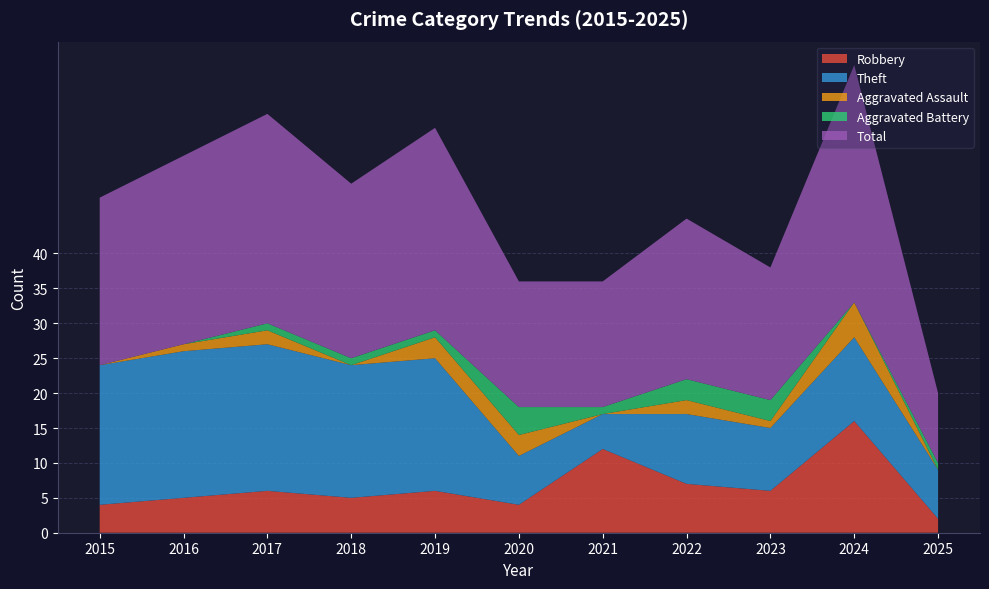

Reading left to right, transcribe all the data shown in this chart.

Robbery: 2015=4	2016=5	2017=6	2018=5	2019=6	2020=4	2021=12	2022=7	2023=6	2024=16	2025=2
Theft: 2015=20	2016=21	2017=21	2018=19	2019=19	2020=7	2021=5	2022=10	2023=9	2024=12	2025=7
Aggravated Assault: 2015=0	2016=1	2017=2	2018=0	2019=3	2020=3	2021=0	2022=2	2023=1	2024=5	2025=0
Aggravated Battery: 2015=0	2016=0	2017=1	2018=1	2019=1	2020=4	2021=1	2022=3	2023=3	2024=0	2025=1
Total: 2015=24	2016=27	2017=30	2018=25	2019=29	2020=18	2021=18	2022=23	2023=19	2024=34	2025=10